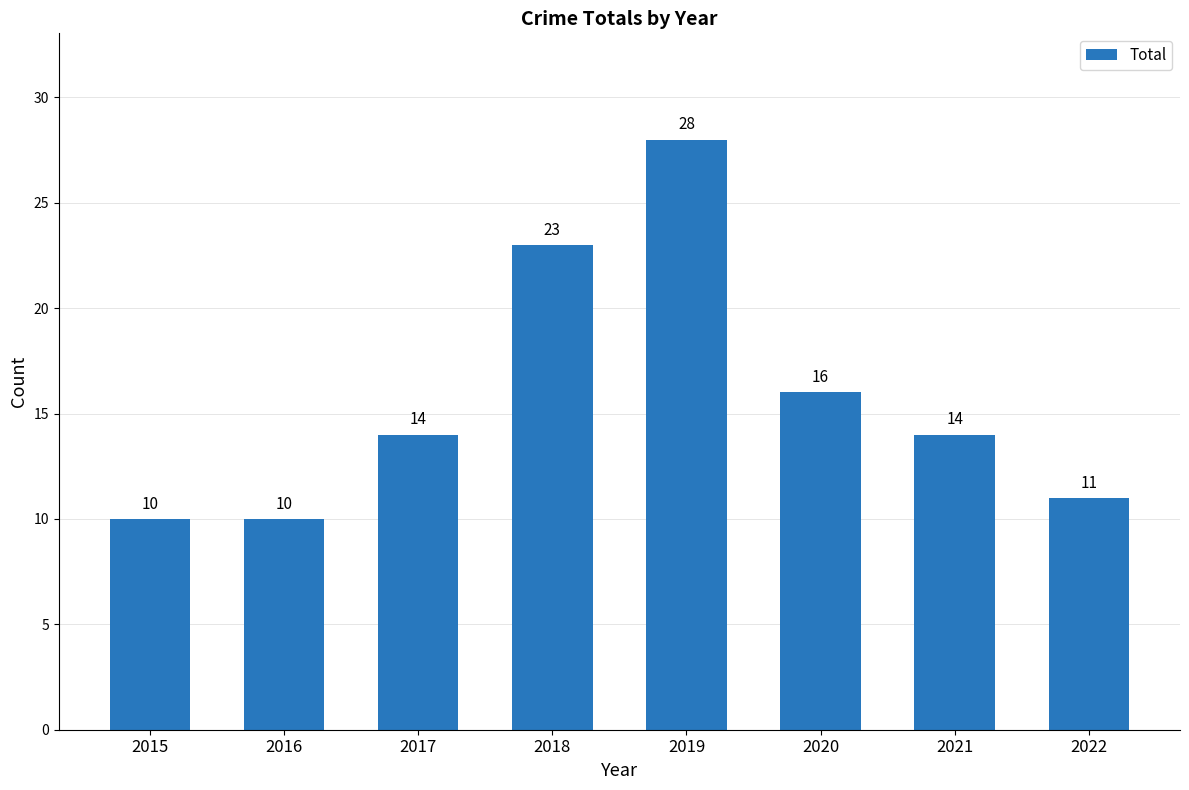

What is the difference between the second highest and second lowest values?

13